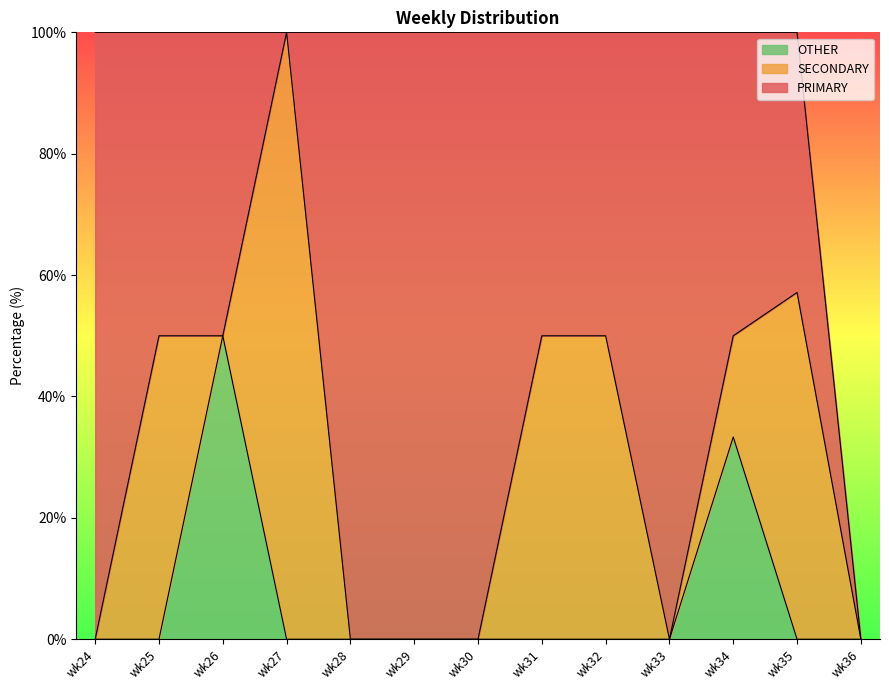

At which category does SECONDARY reach its first local valley?

wk26